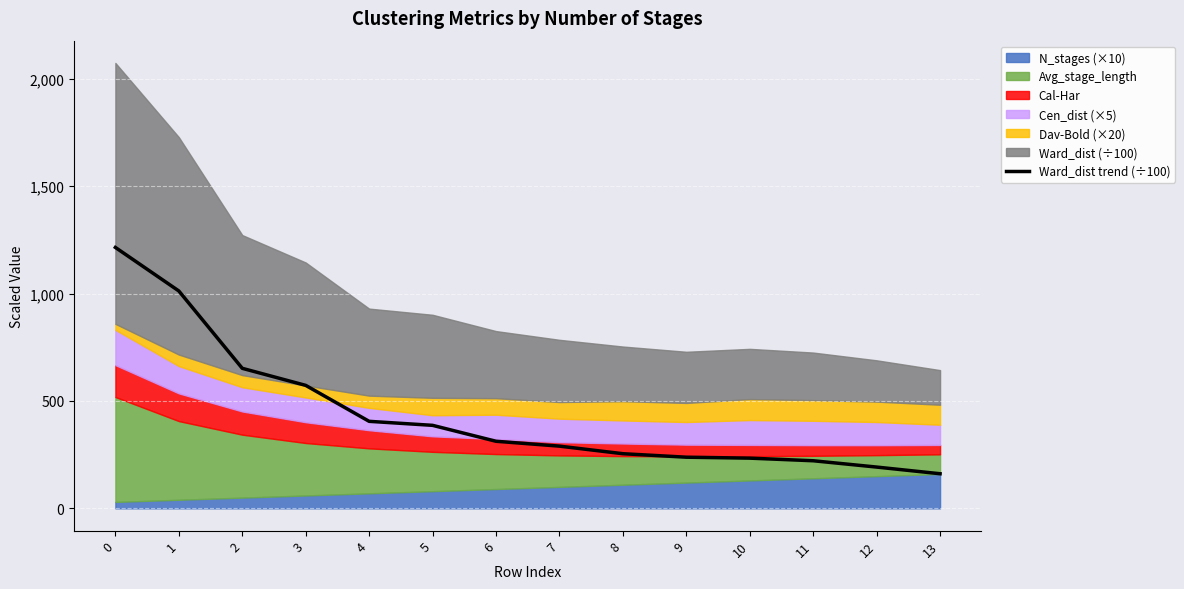

What is the smallest value displayed?

161.1